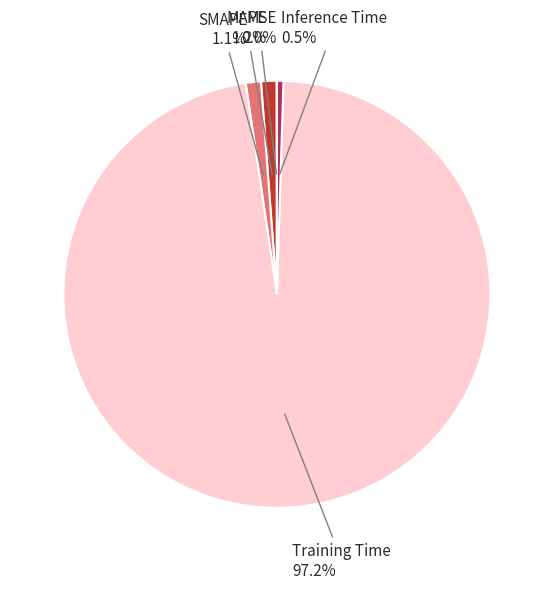

Is there any slice that represents more than half of the pie?

Yes